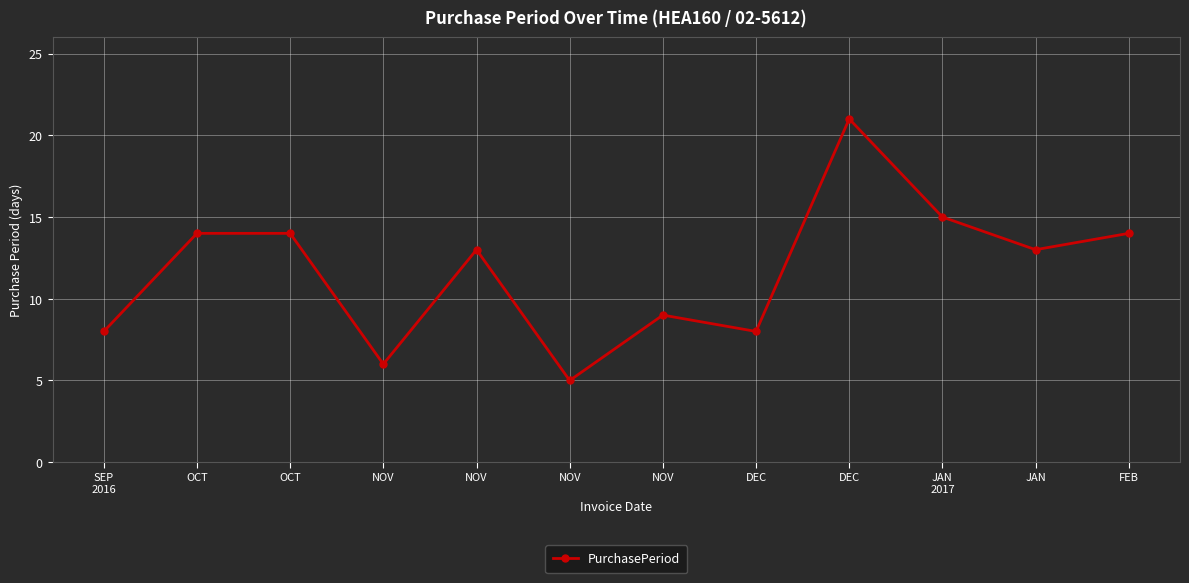

Reading left to right, transcribe all the data shown in this chart.

SEP
2016=8	OCT=14	OCT=14	NOV=6	NOV=13	NOV=5	NOV=9	DEC=8	DEC=21	JAN
2017=15	JAN=13	FEB=14